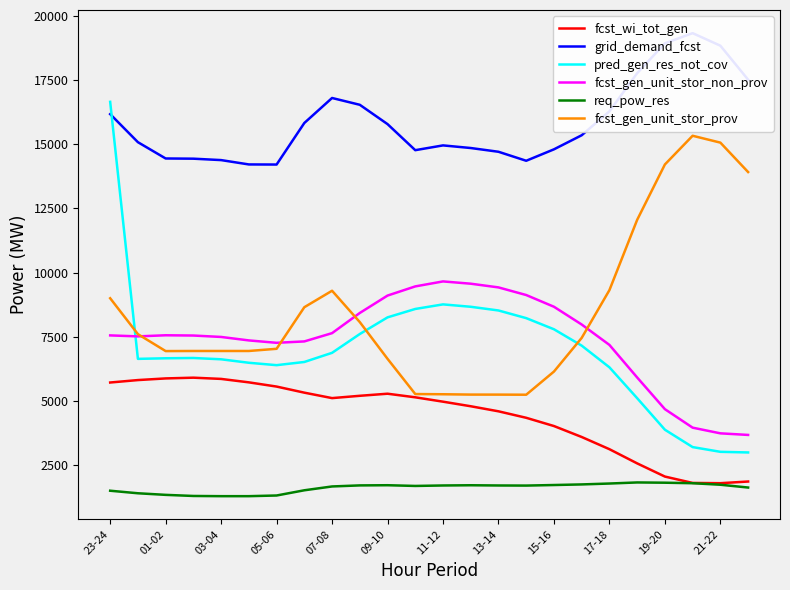

In fcst_gen_unit_stor_non_prov, how many points are higher than both neighbors (excluding endpoints)?

2